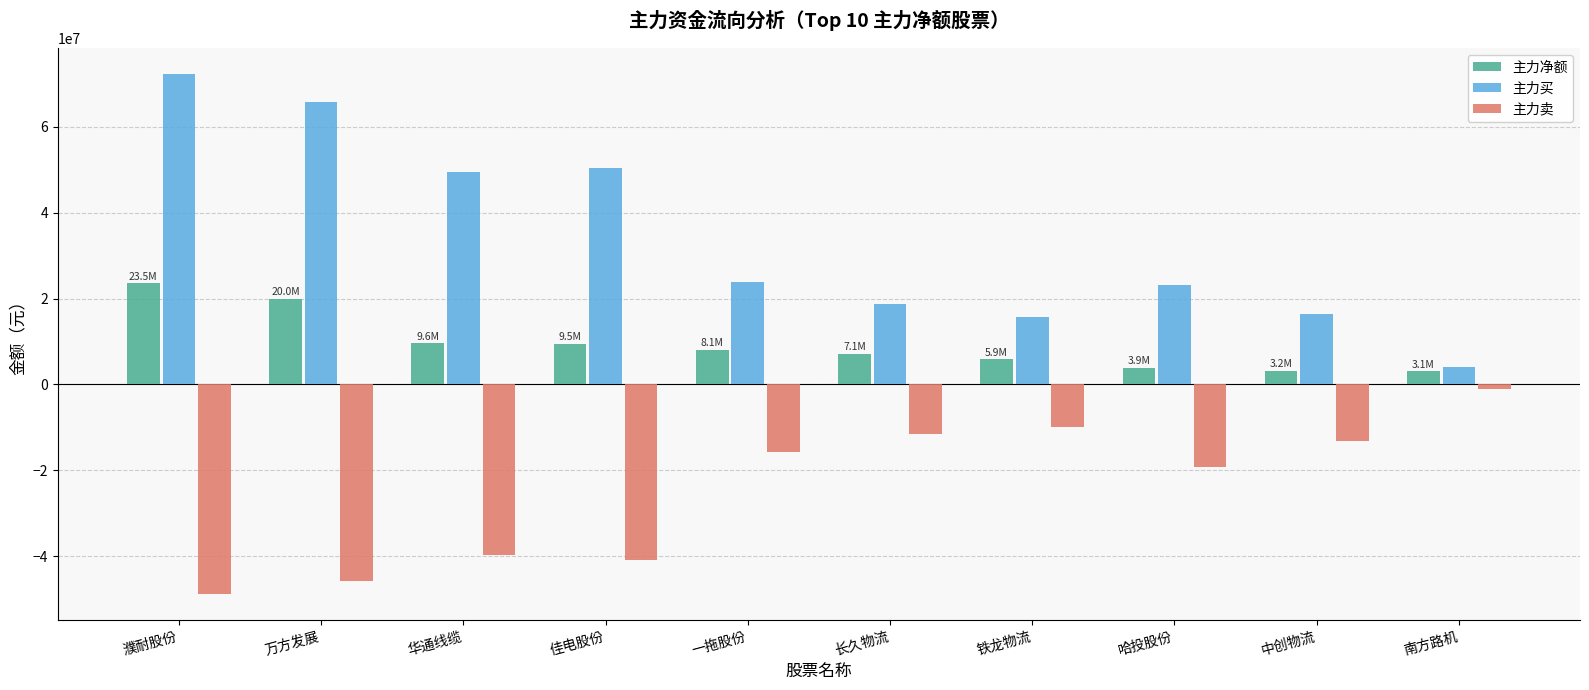

What is the label of the 10th bar from the right?

濮耐股份